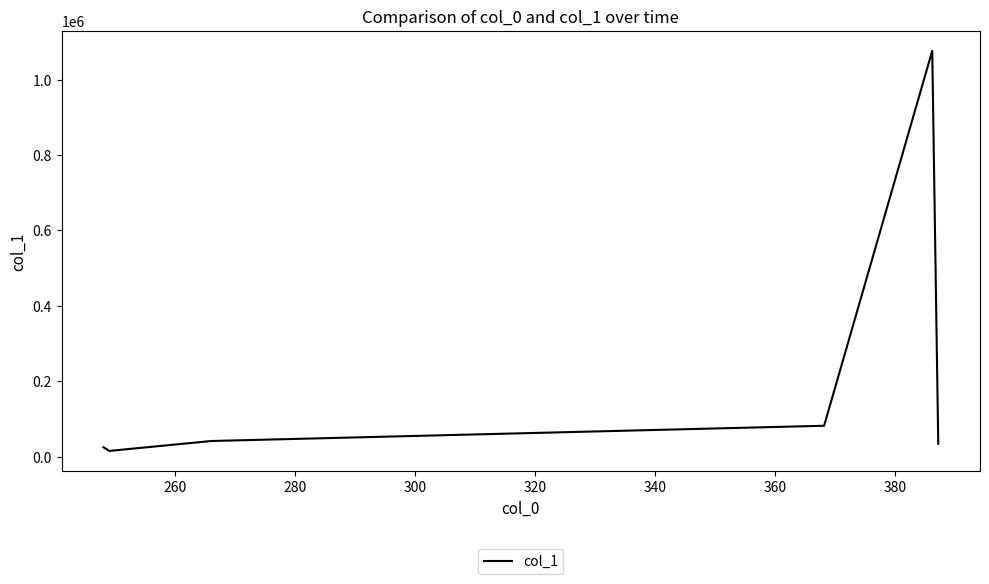

How many interior local peaks (higher than both neighbors) does the data have?

1